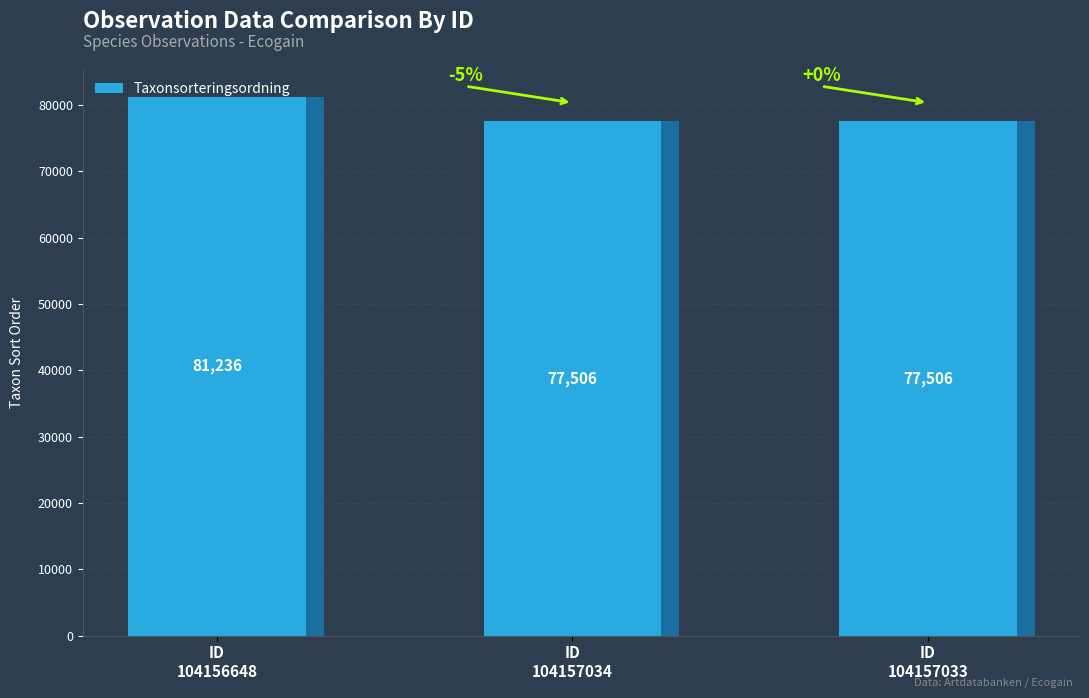

What is the smallest value displayed?

77506